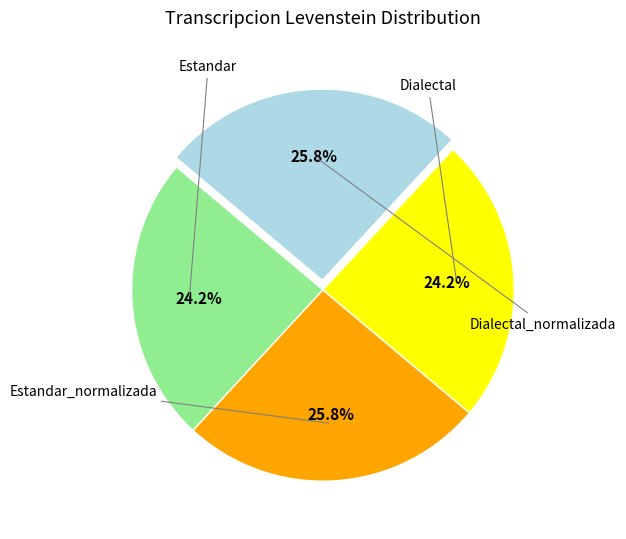

How many segments does this pie chart have?

4